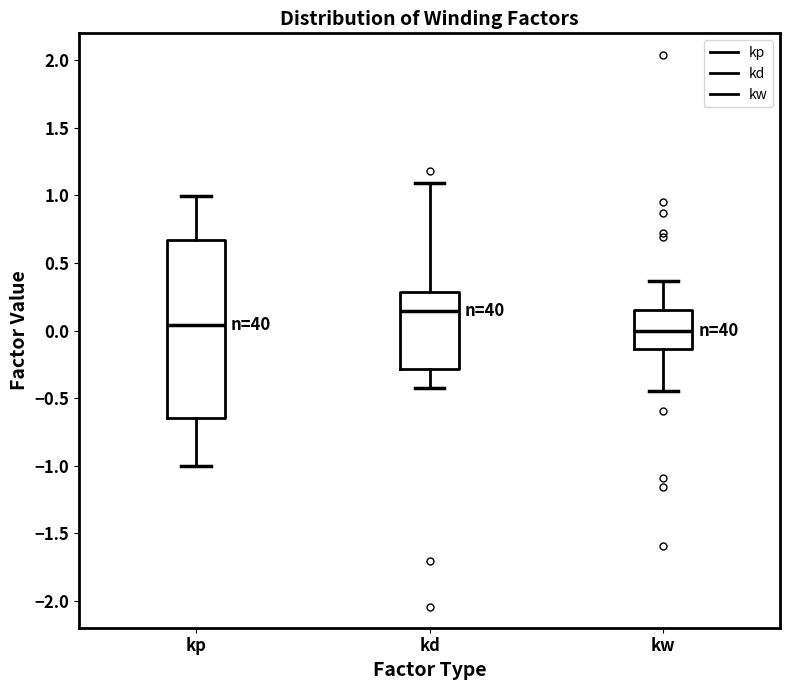

Which box's median line is the highest?

kd